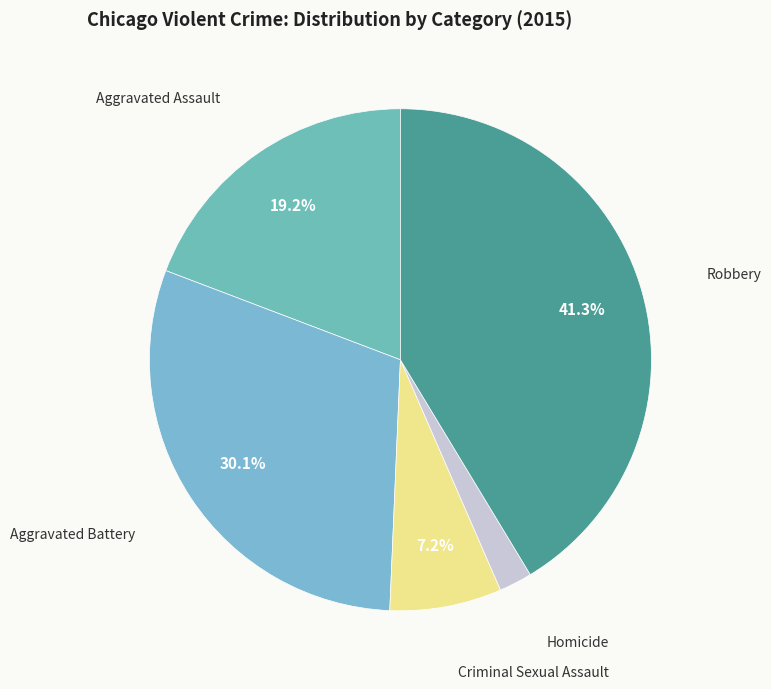

To the nearest percent, what is the difference between the Homicide and Robbery slice percentages?

39%